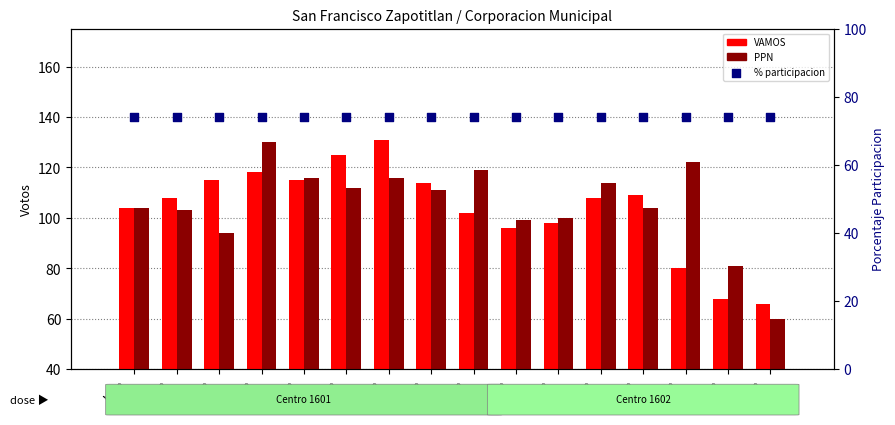

Which series reaches the maximum Y coordinate?

VAMOS